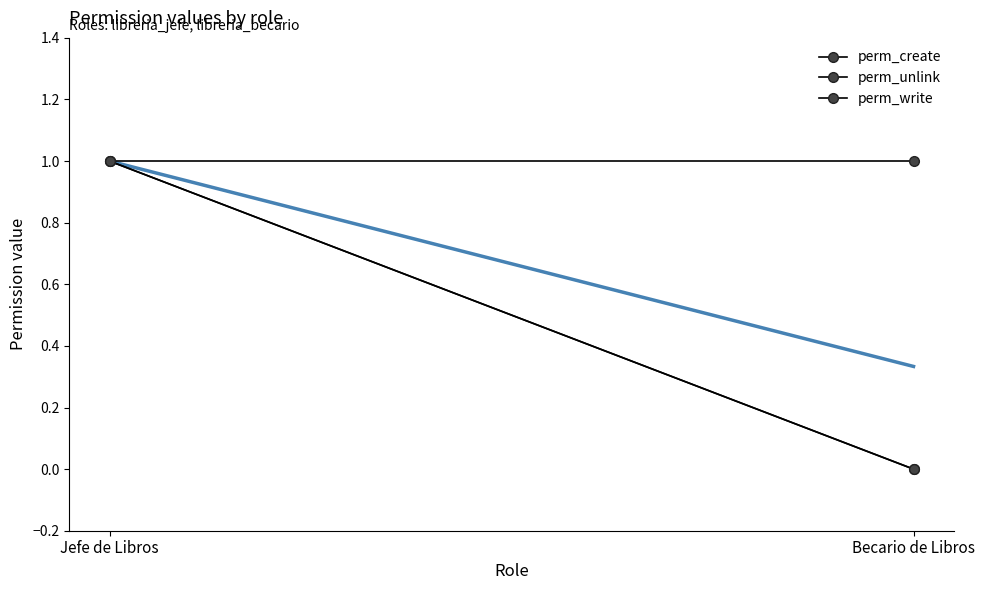

Where is perm_write nearest to the value 1?

Jefe de Libros